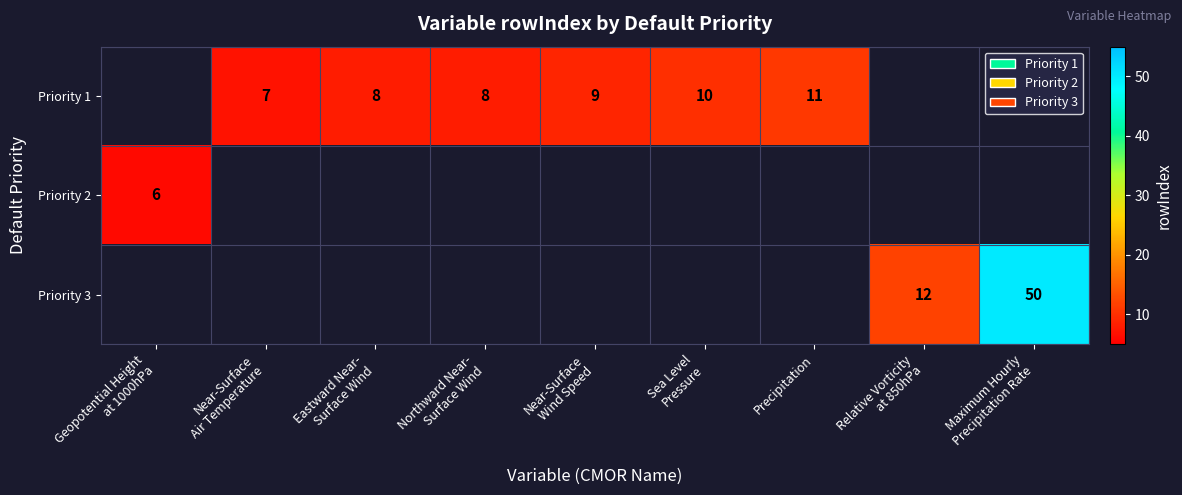

At how many categories does at least one series exceed 33?

1